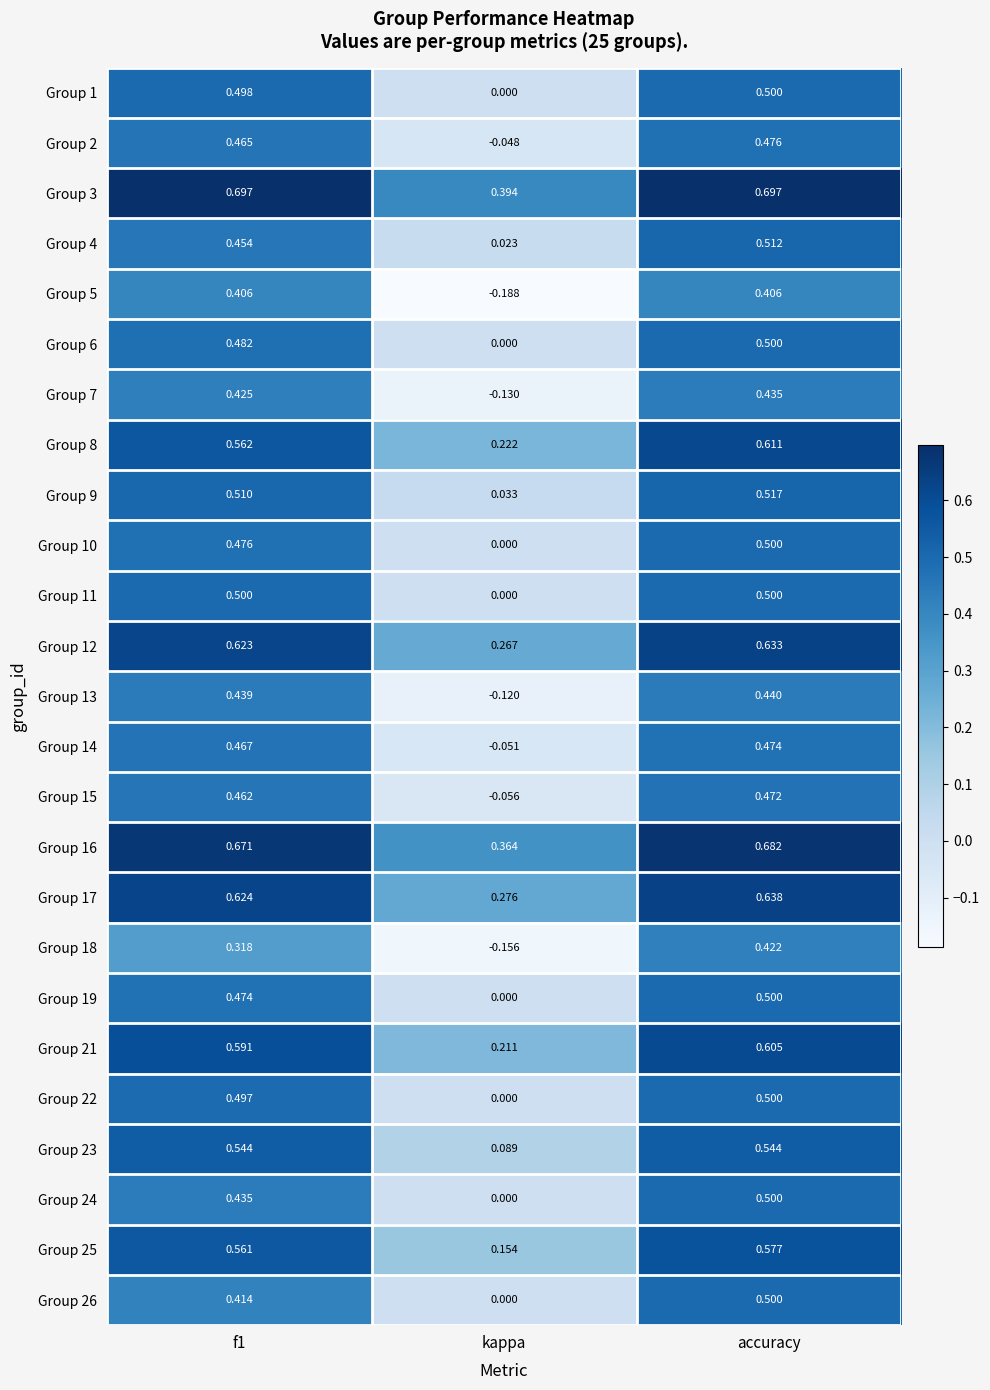

Which series has the largest total across all categories?

Group 3